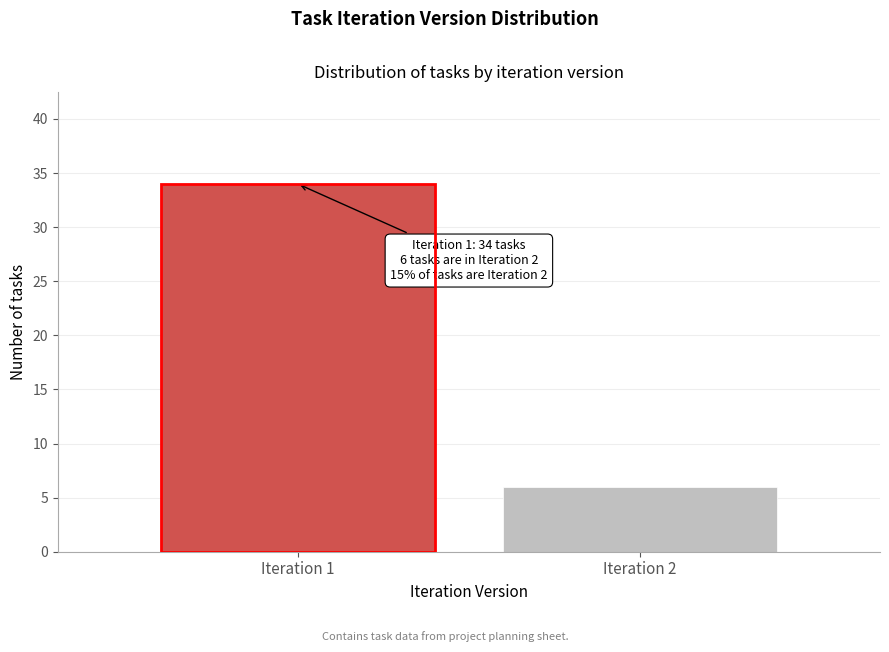

Reading right to left, extract all data points from this chart.

Iteration 2=6	Iteration 1=34